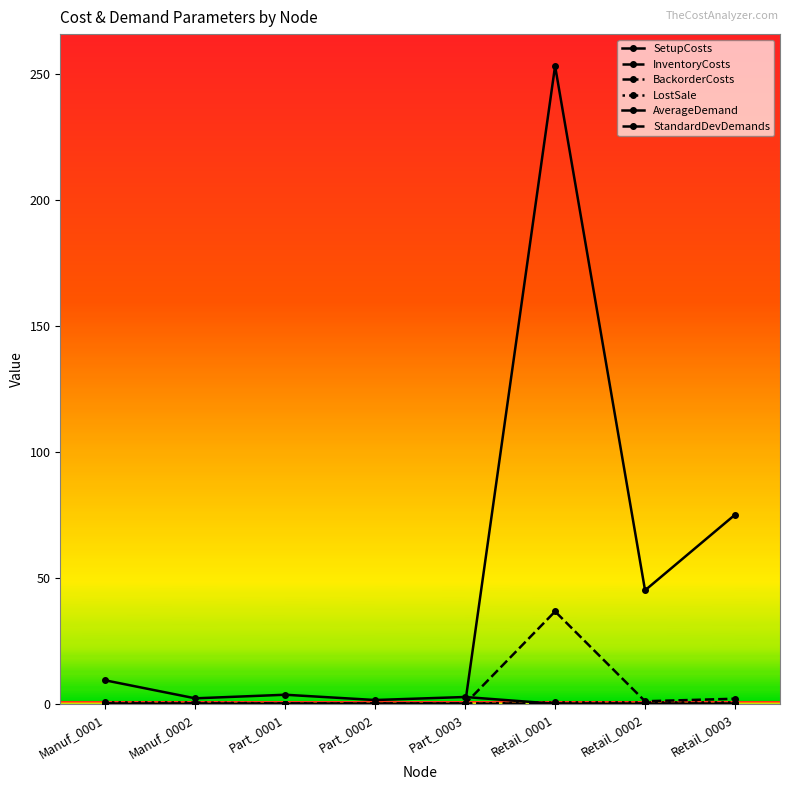

How many series are shown in this chart?

6